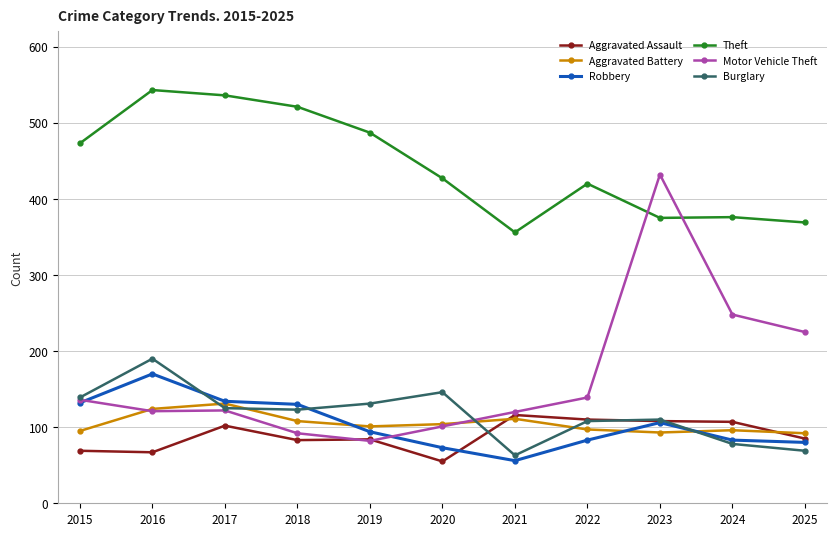

What value does the Theft series have at 2020, to the nearest 50?

450